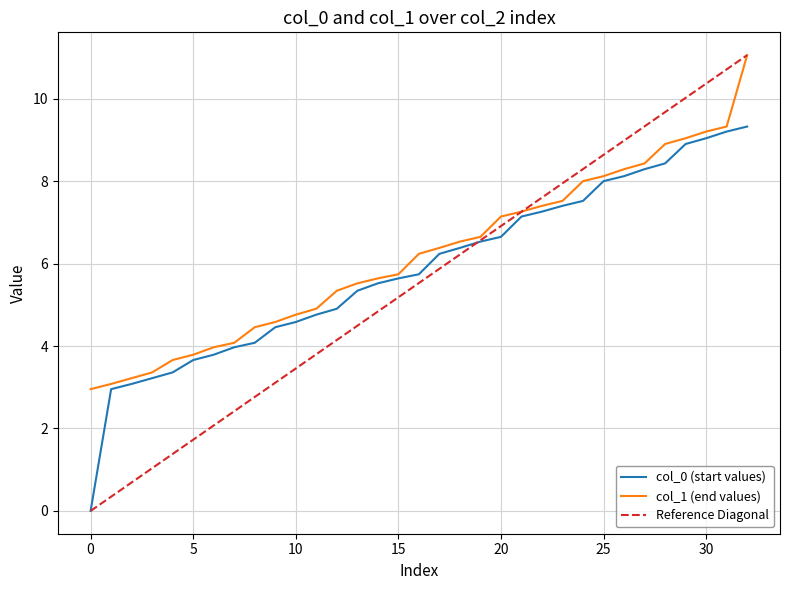

Is the value of col_0 at 3 greater than the value of col_1 at 4?

No